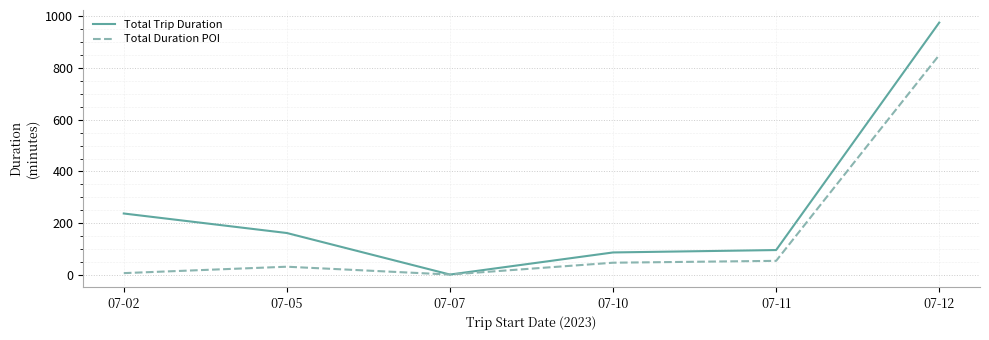

What are all the series names shown in the legend?

Total Trip Duration, Total Duration POI